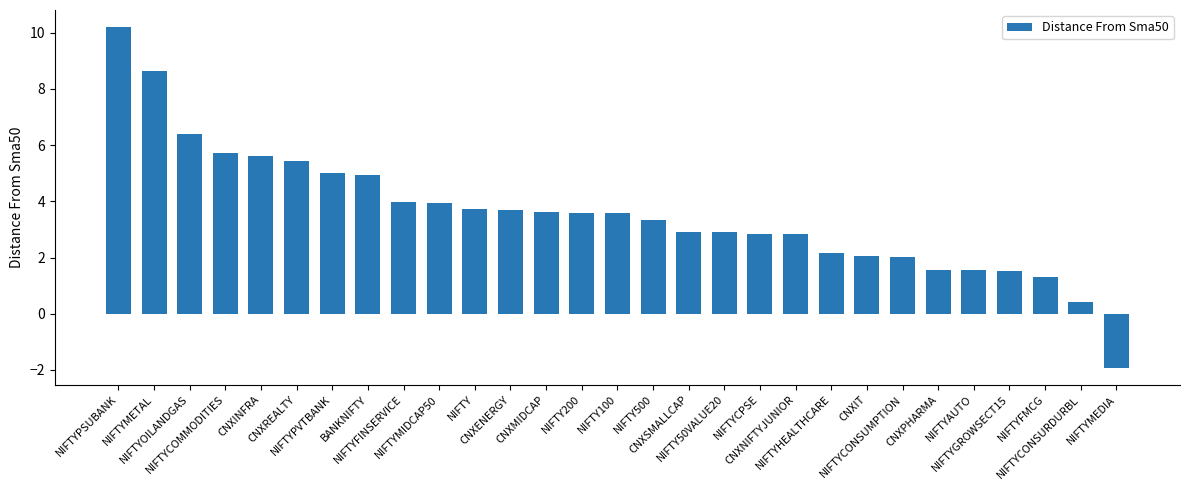

What is the smallest value displayed?

-1.9